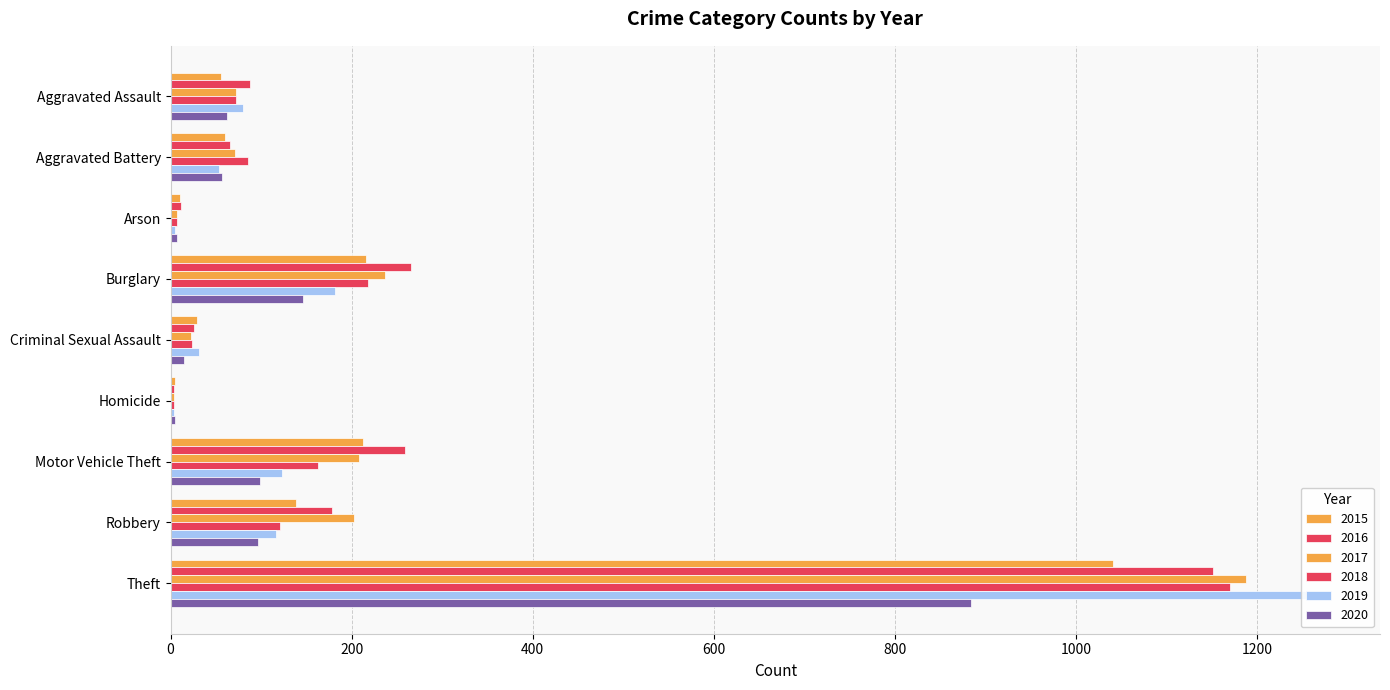

Between Aggravated Assault and Robbery, which is larger?

Robbery